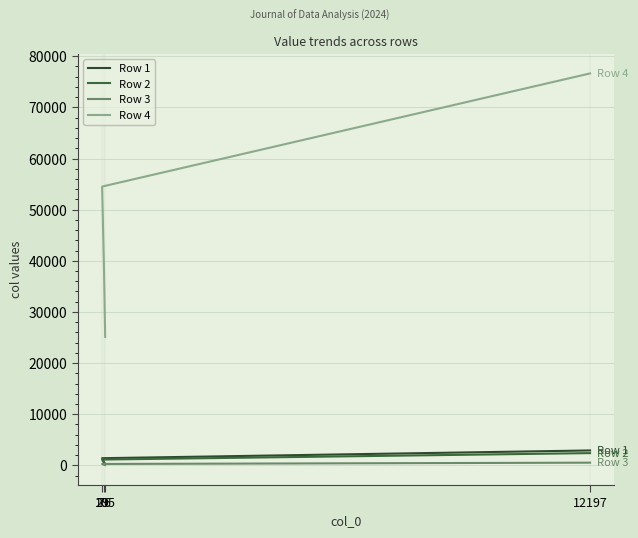

How many data points in Row 4 are above 54518?

1